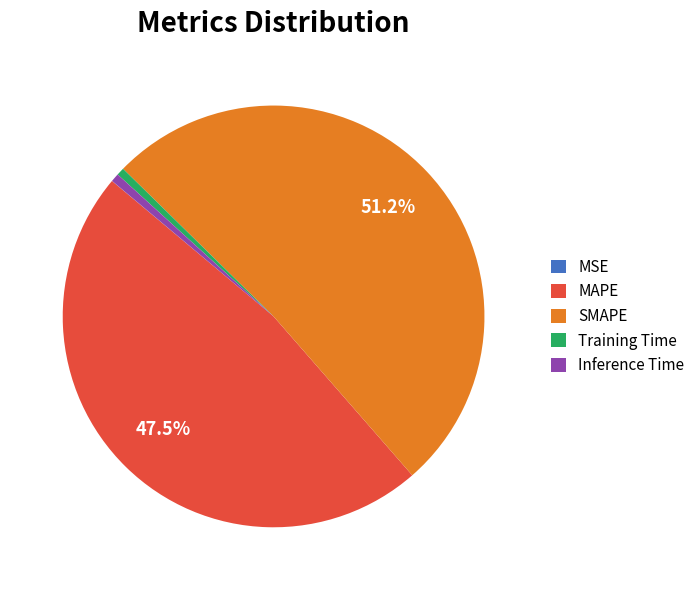

Which category accounts for the majority?

SMAPE